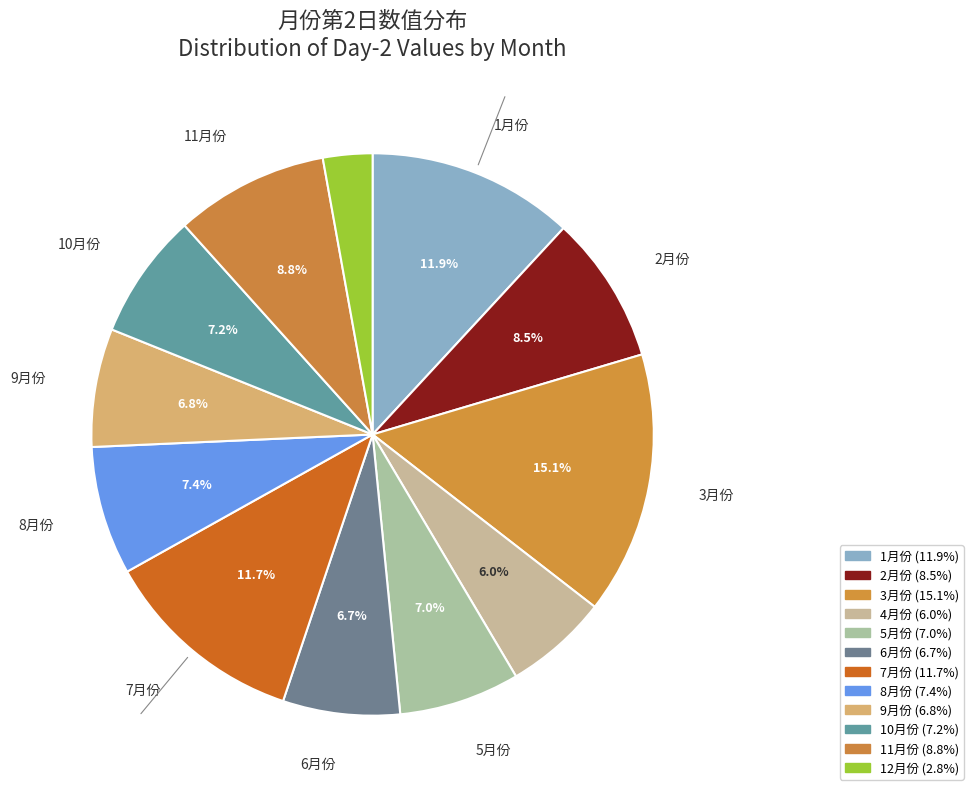

What percentage is the 7月份 slice, to the nearest percent?

12%